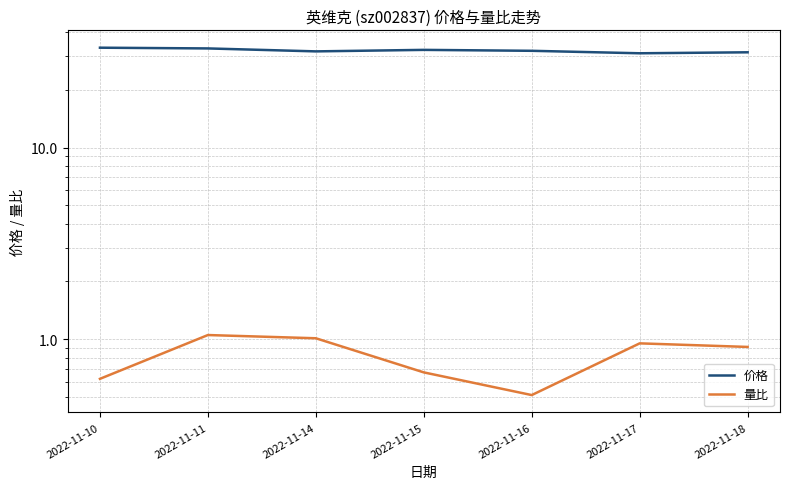

Is the value of 量比 at 2022-11-15 greater than the value of 价格 at 2022-11-17?

No